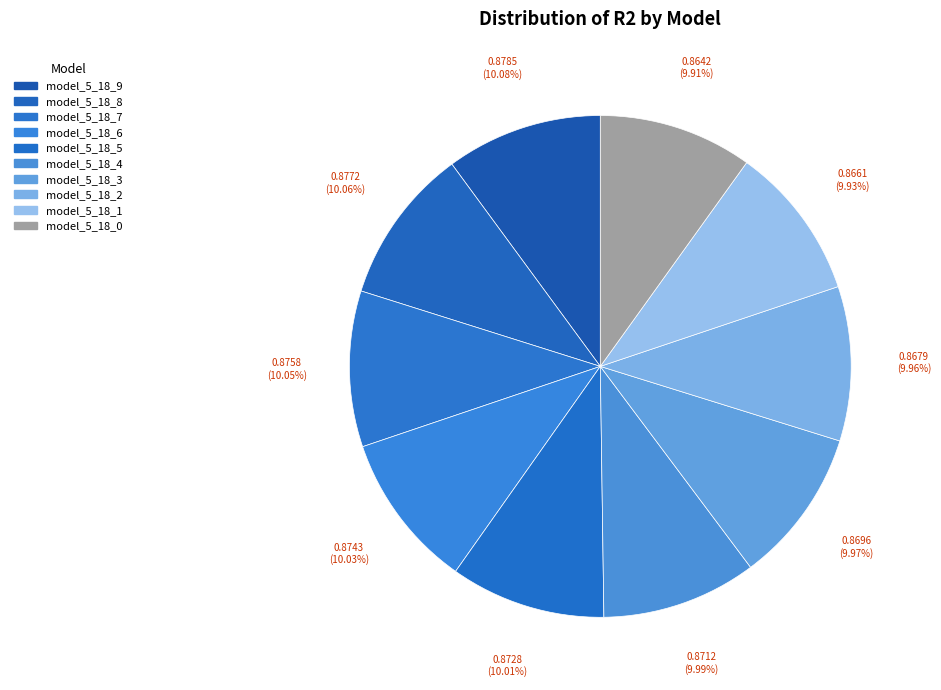

To the nearest percent, what is the average slice percentage?

10%